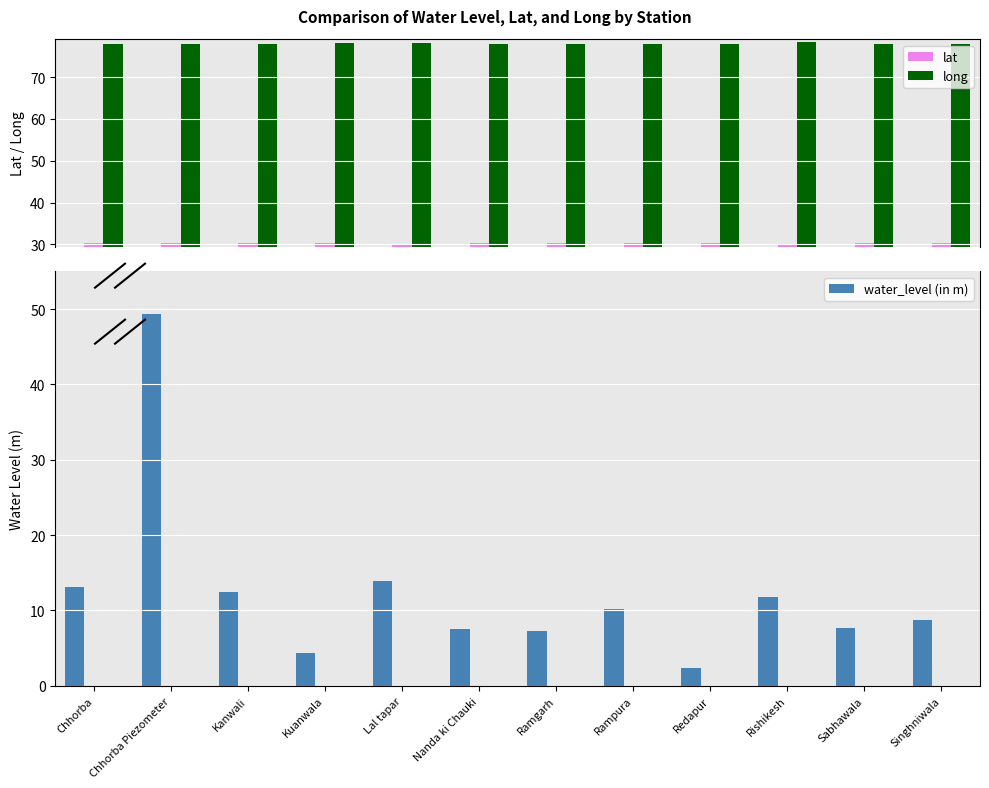

What is the label of the 9th bar from the left?

Redapur